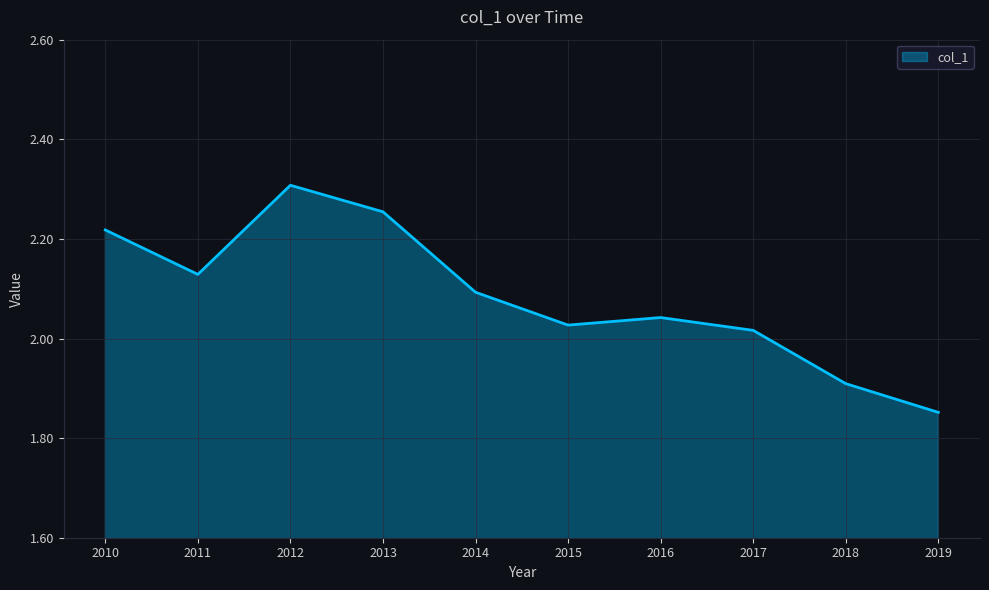

Rank the categories by value from lowest to highest.

2019, 2018, 2017, 2015, 2016, 2014, 2011, 2010, 2013, 2012